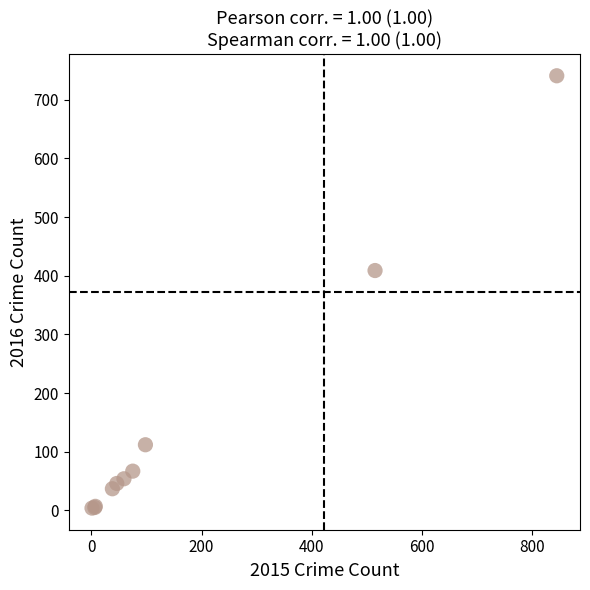

What Y value in the scatter plot is closest to 372?

409